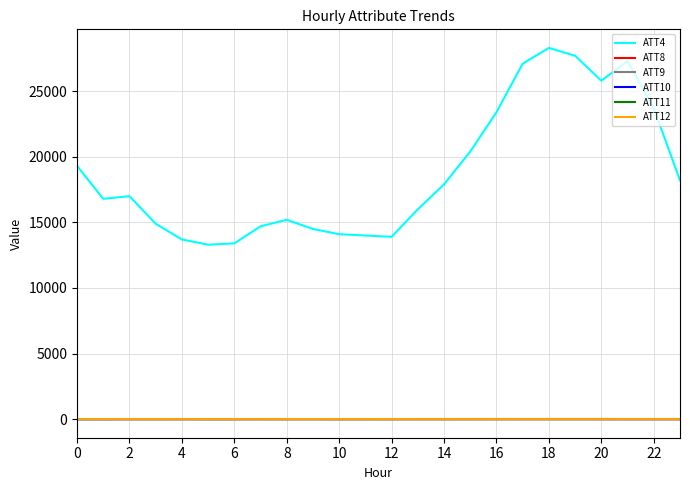

What is the average value of the ATT9 series?

13.3